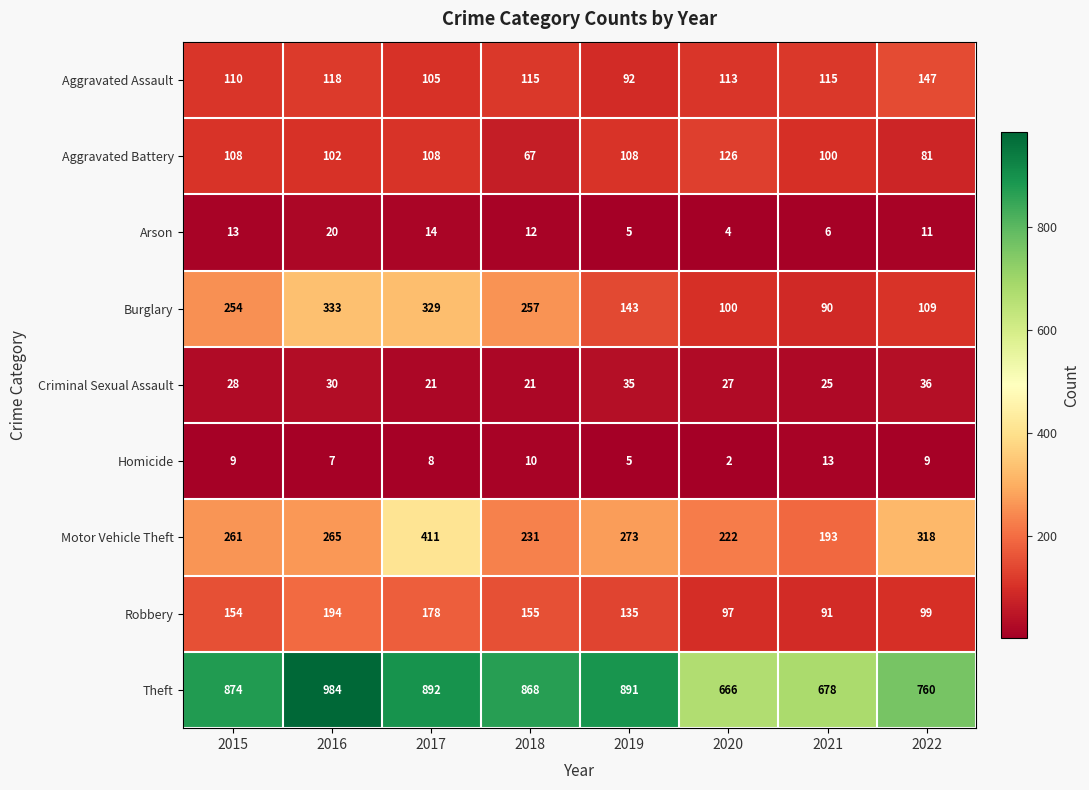

Count the number of data series in this chart.

9